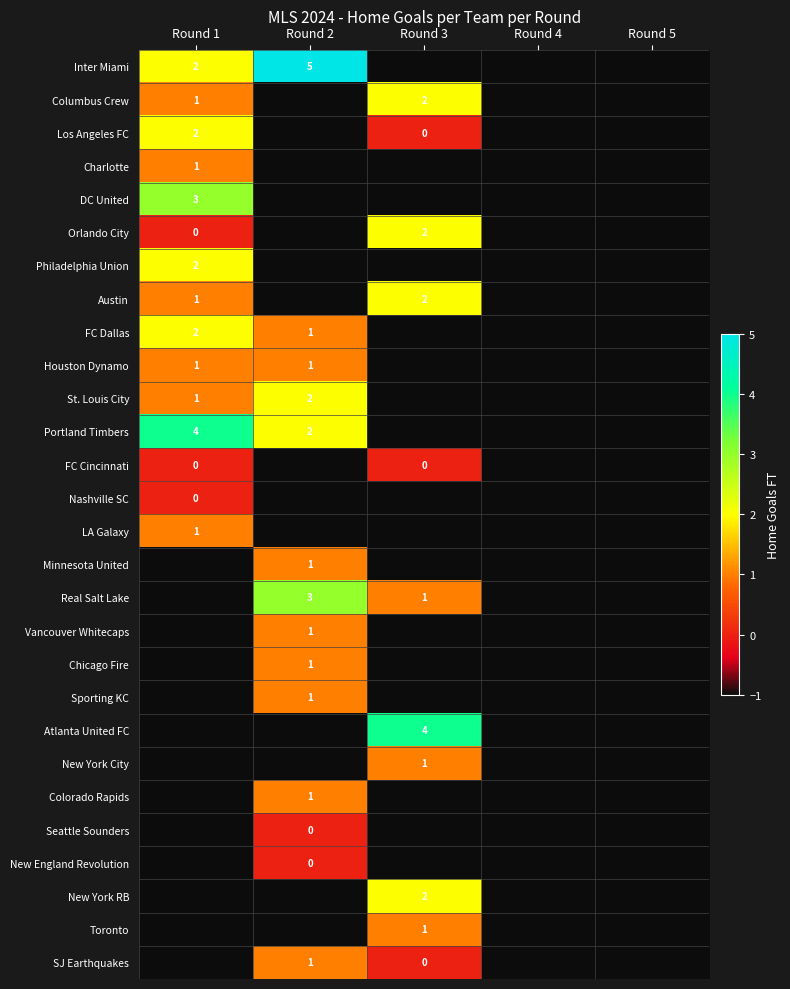

Is it true that Portland Timbers equals 4 at Round 1?

True